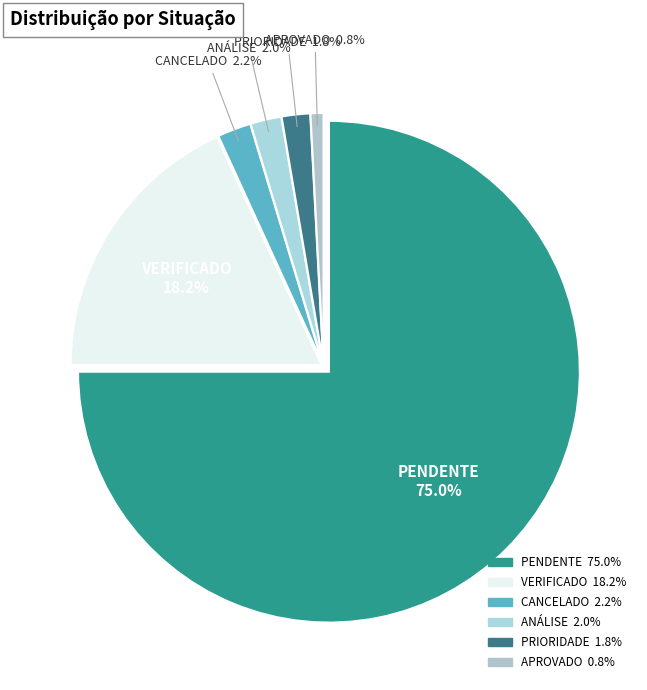

To the nearest percent, what portion does PRIORIDADE represent?

2%